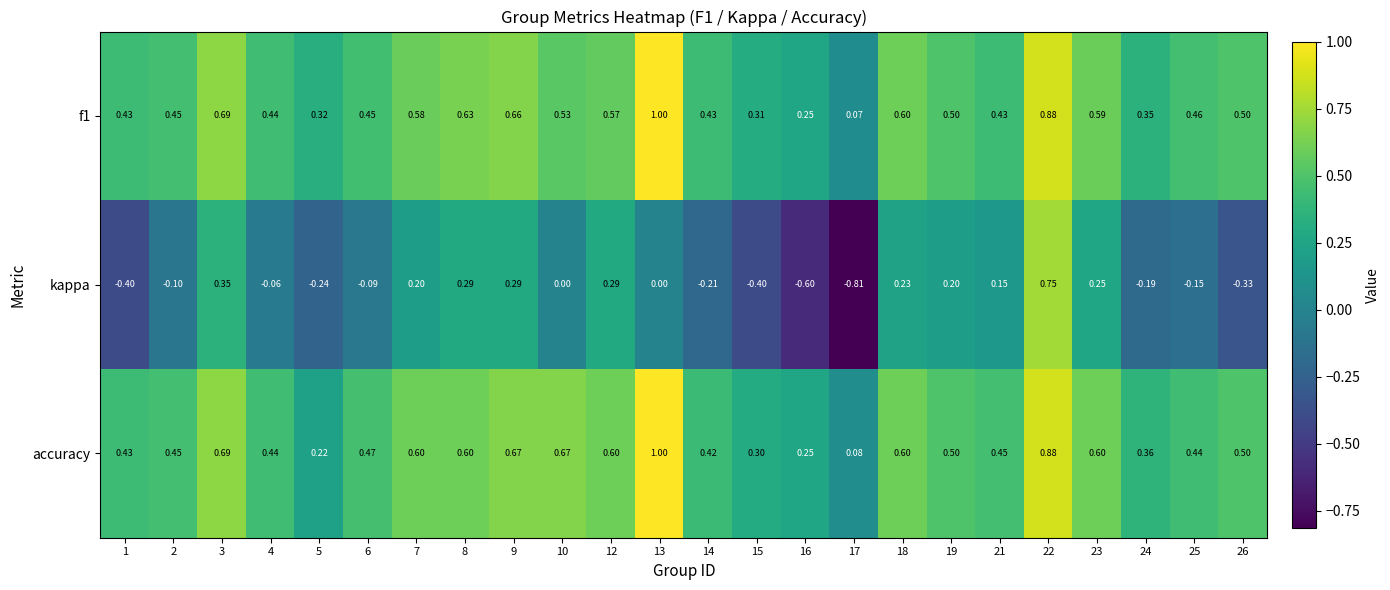

What is the maximum value shown in the chart?

1.0